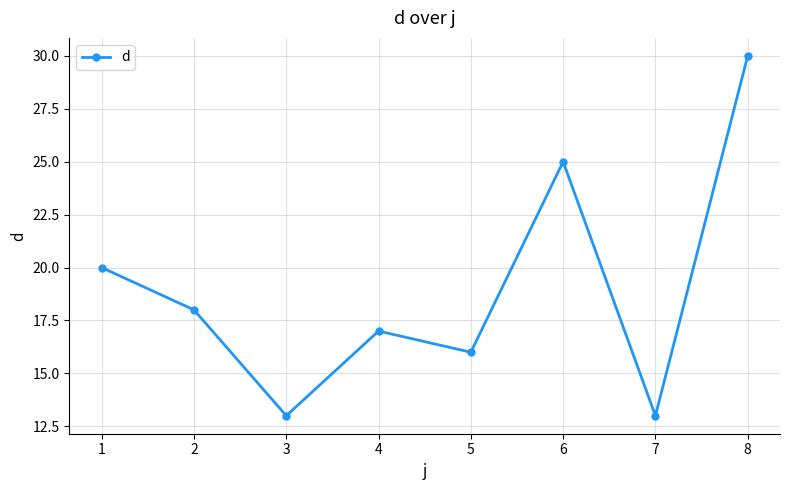

The chart shows a value of 18 at 2. True or false?

True